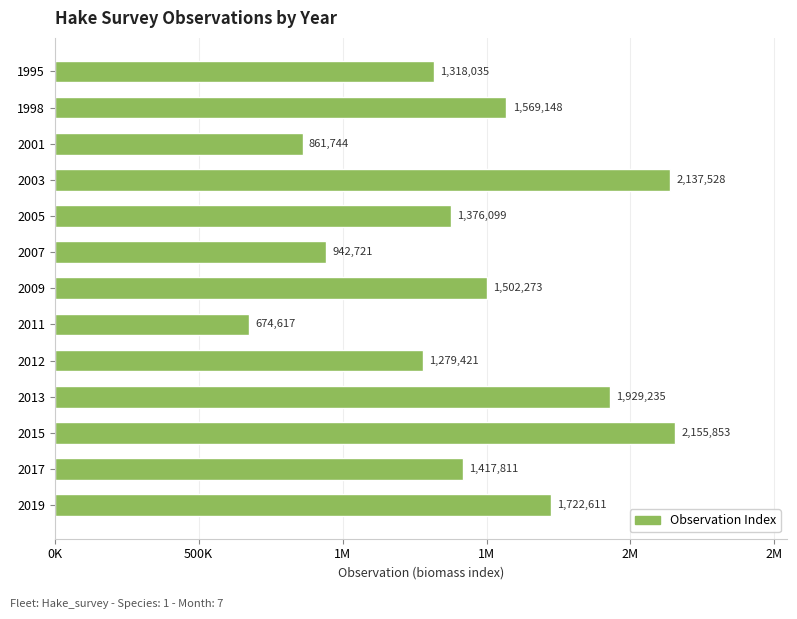

Are the bars horizontal?

Yes